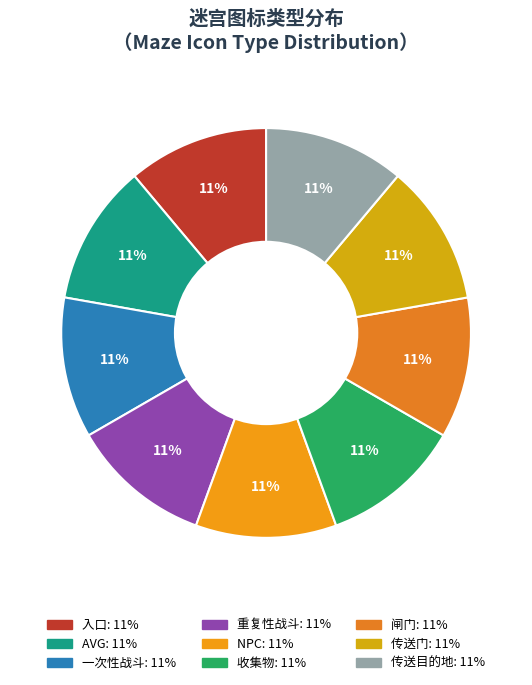

Is there any slice that represents more than half of the pie?

No